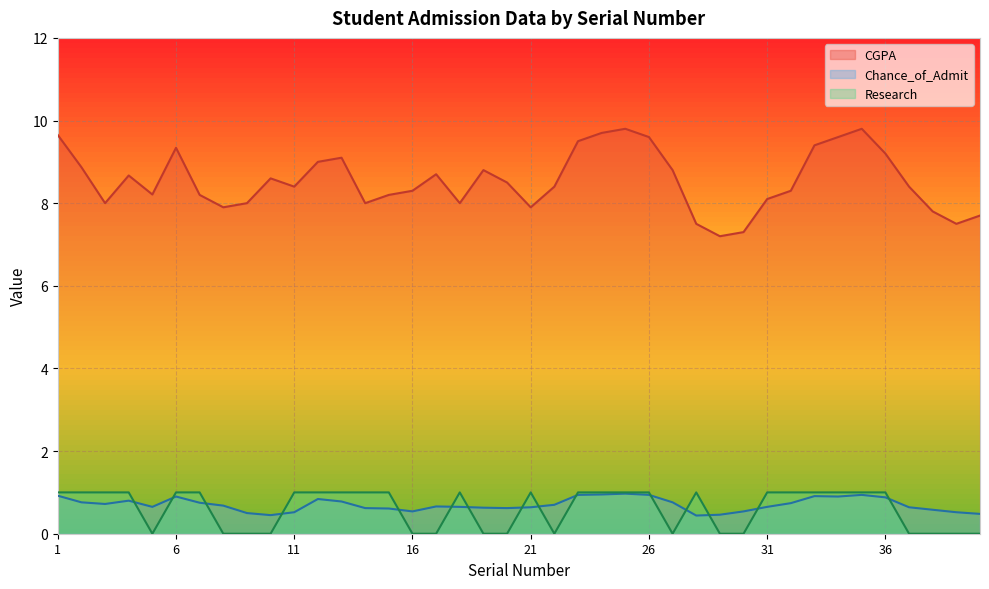

What is the value of the Research point at the 24th from the left?

1.0